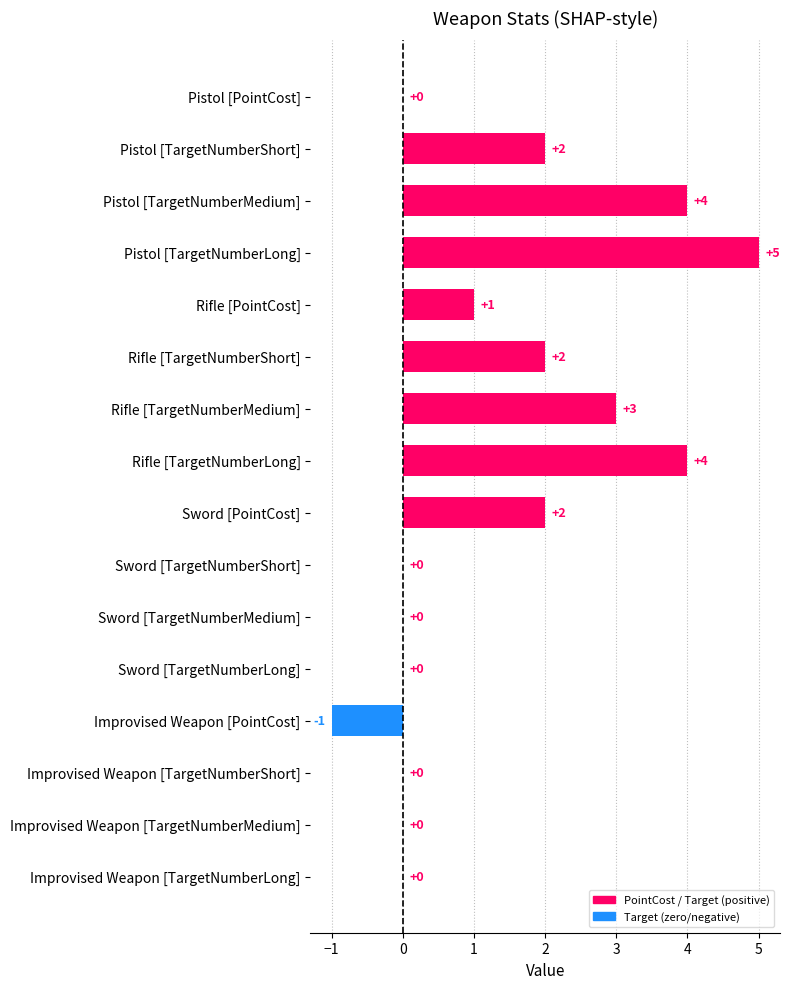

What is the sum of all values?

22